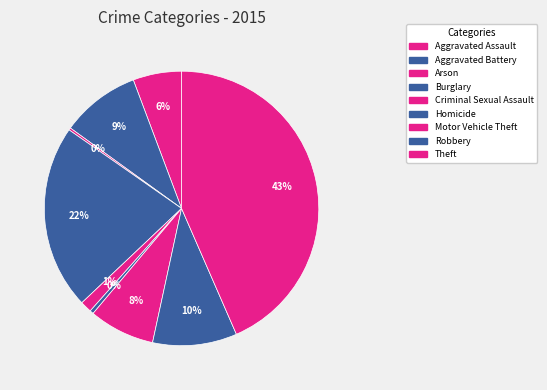

Which slice is the largest?

Theft